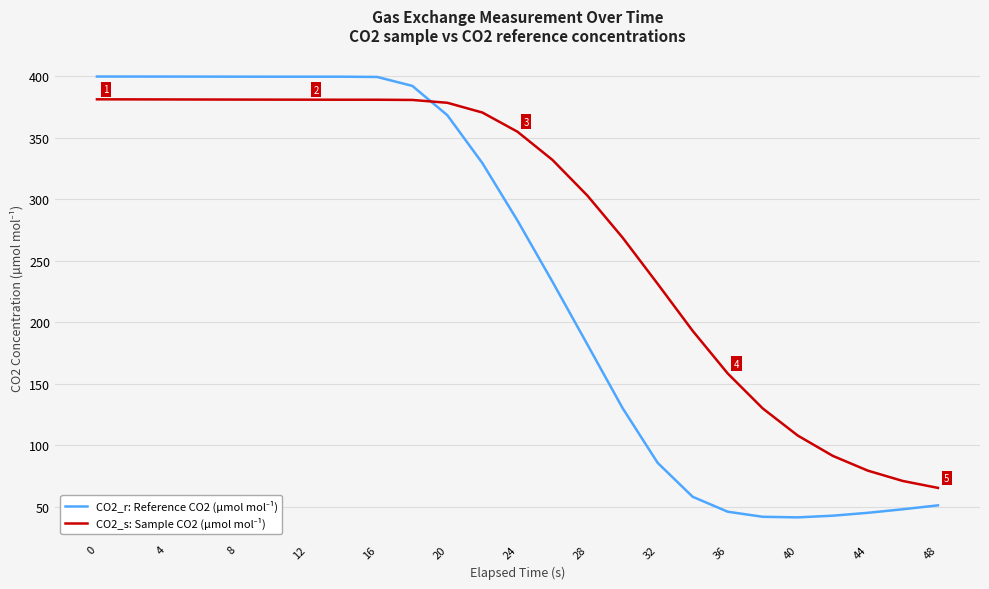

What is the maximum value shown in the chart?

399.9